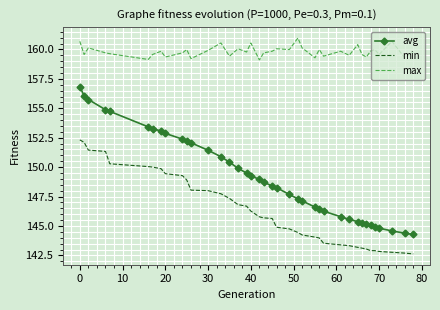

Rank the series by their maximum value, from highest to lowest.

max, avg, min